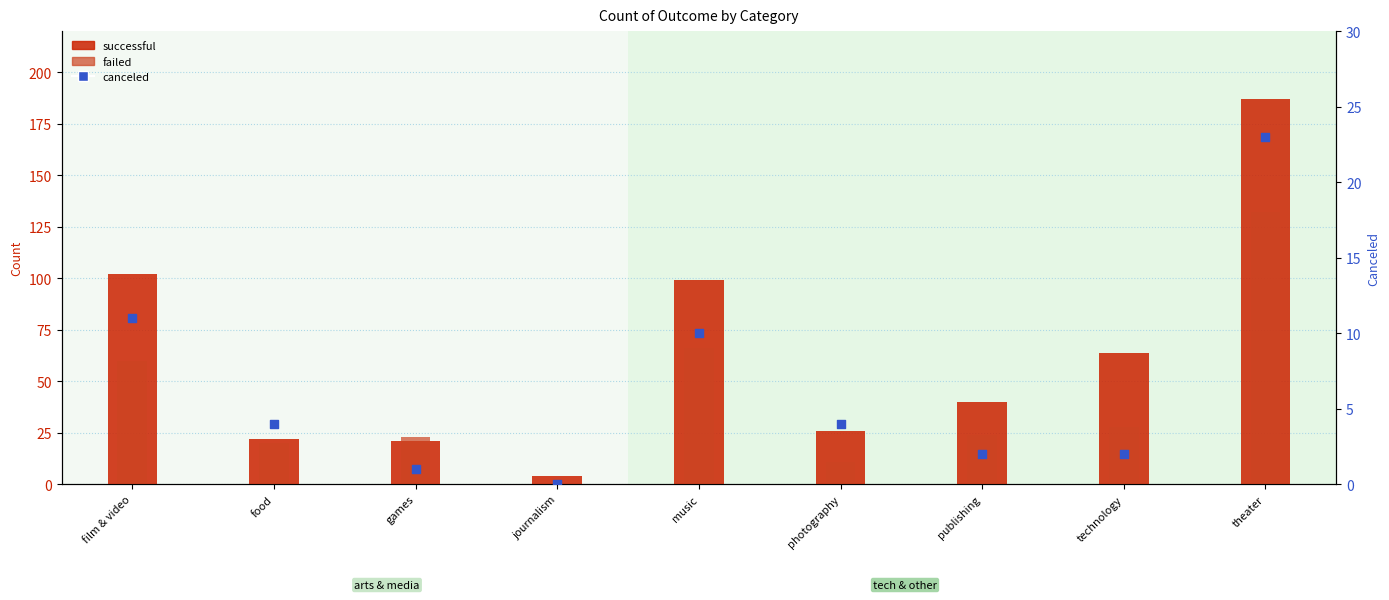

At which category is the sum across all series the highest?

theater